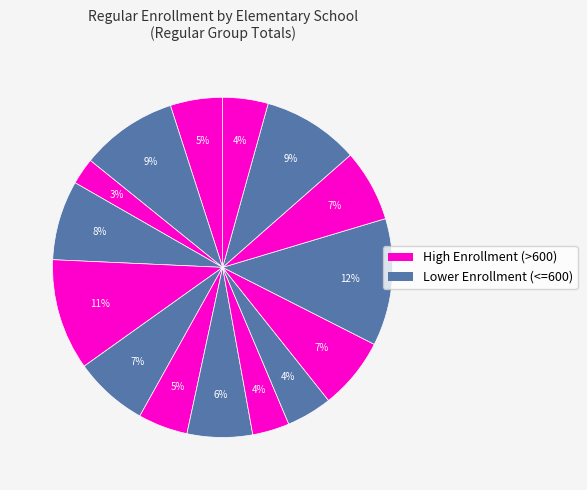

Rank the categories by value from highest to lowest.

Elsa England Elementary School, Cactus Ranch Elementary, Blackland Prairie Elementary, Forest Creek Elementary School, Brushy Creek Elementary School, Caldwell Heights Elem School, Fern Bluff Elementary School, Double File Trail Elem School, Chandler Oaks Elementary, Anderson Mill Elementary School, Canyon Creek Elementary School, Deepwood Elementary School, Forest North Elementary School, Claude Berkman Elementary School, Bluebonnet Elementary School